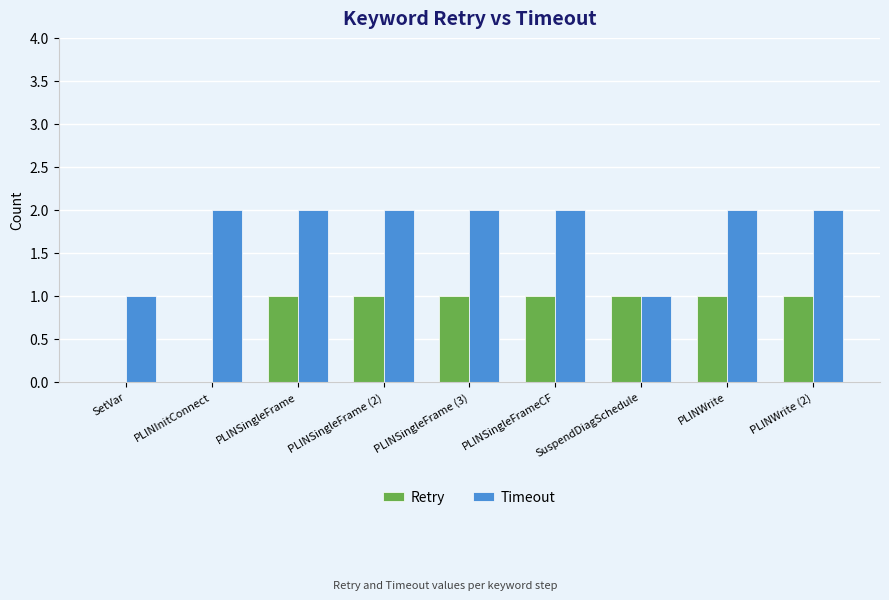

The value of Retry at PLINSingleFrame (2) is 1. True or false?

True